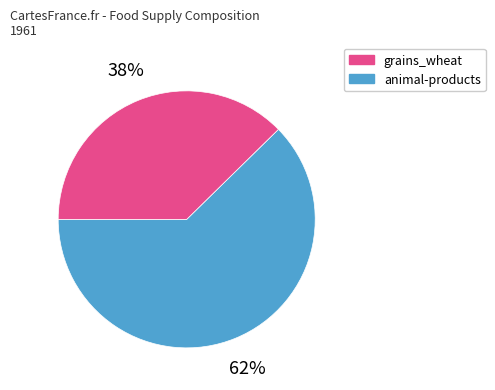

To the nearest percent, what is the average slice percentage?

50%